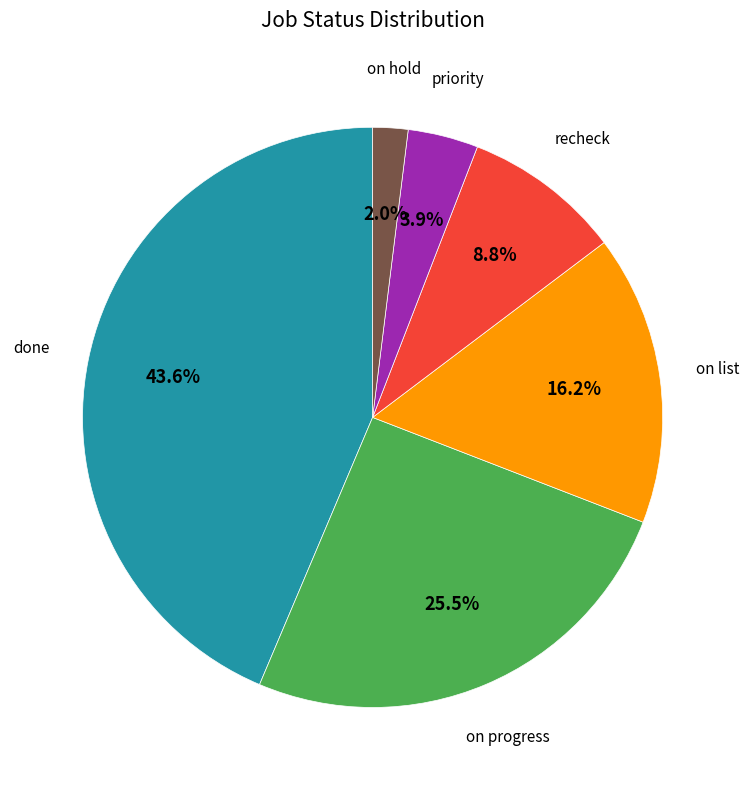

How many slices are in this pie chart?

6